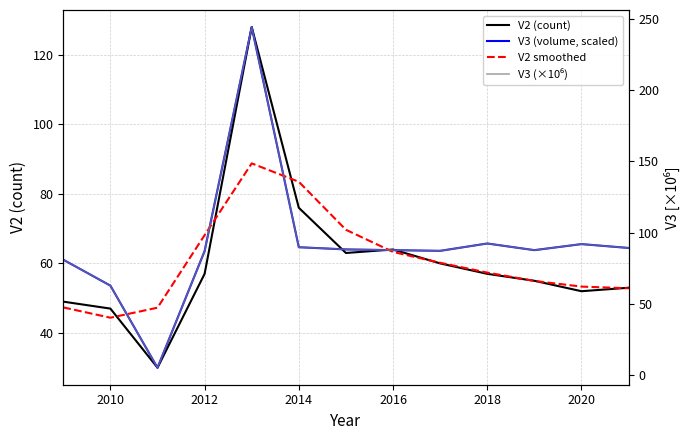

What is the sum of the V3 (volume, scaled) values at 2018 and 2020?

128.7